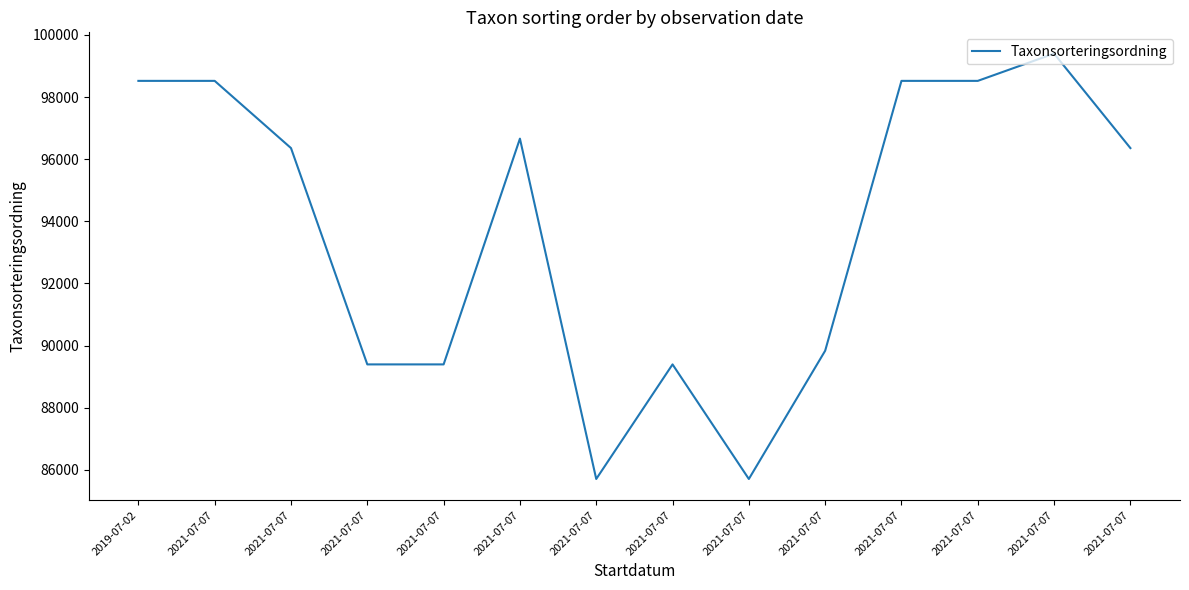

How many interior local valleys (lower than both neighbors) does the data have?

2